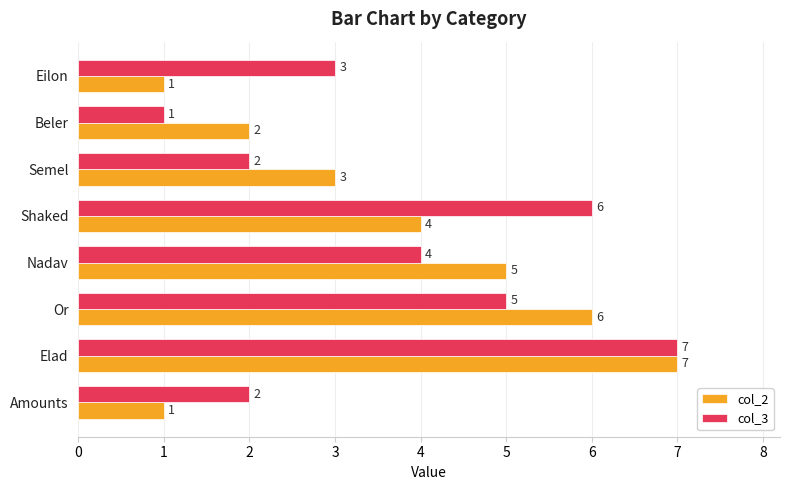

Which category has the highest value in the col_3 series?

Elad